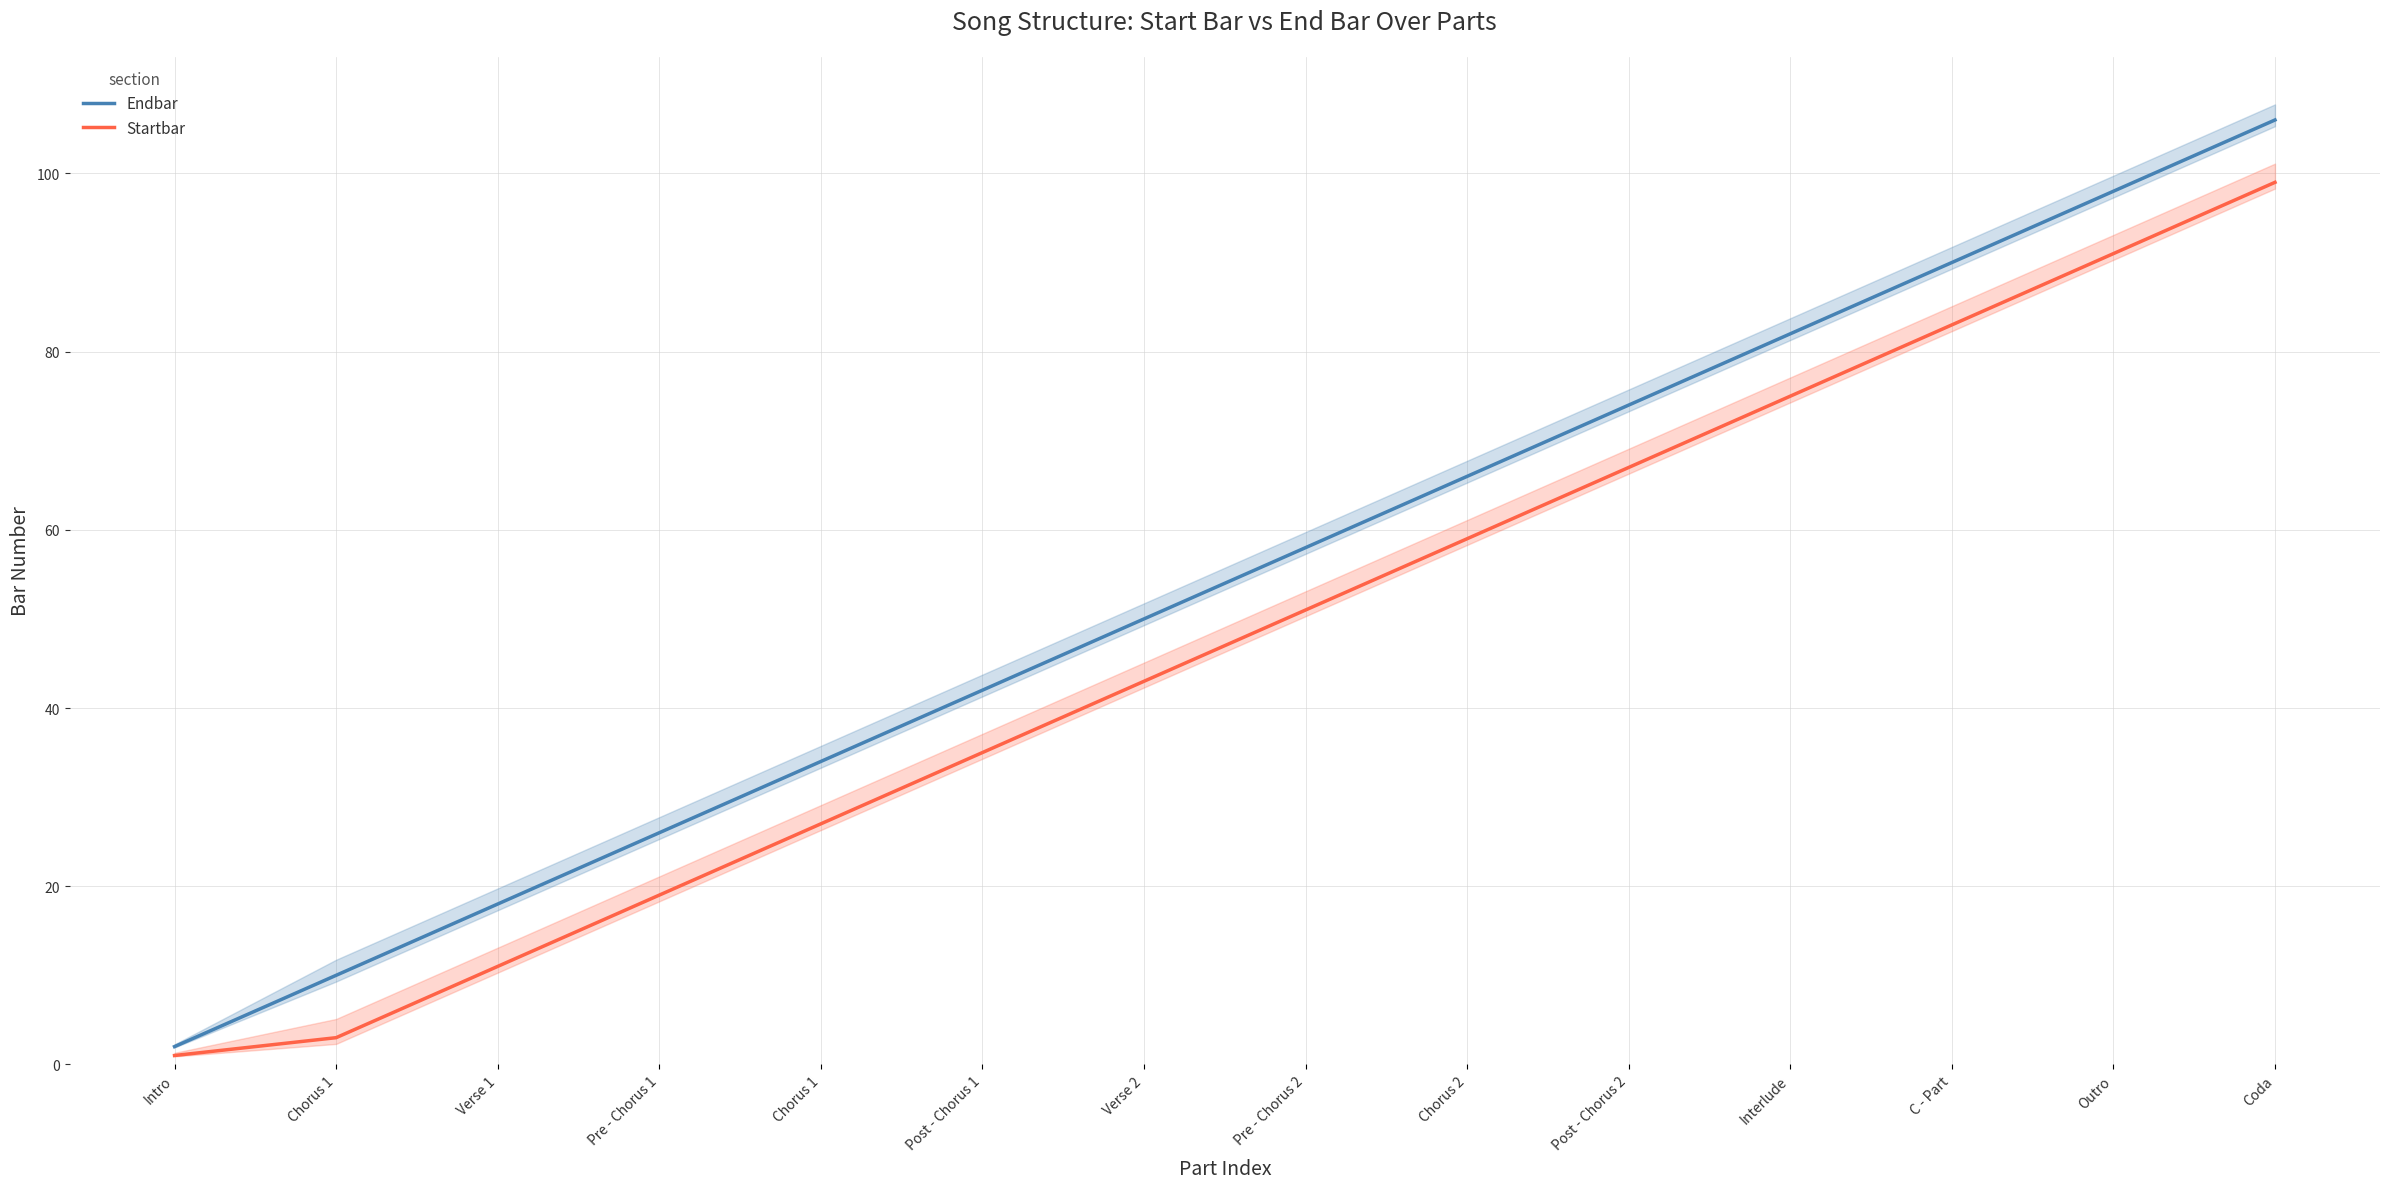

At how many categories does at least one series exceed 18?

11